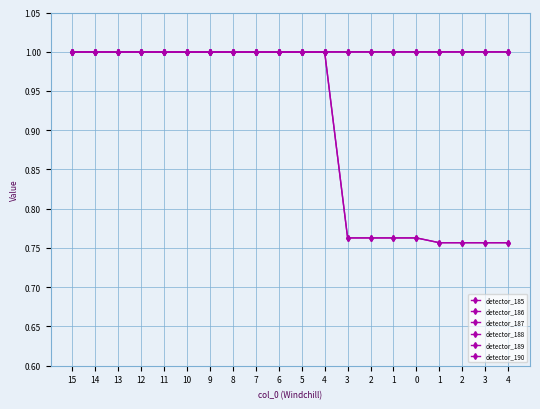

At which label is detector_189 closest to 0?

1